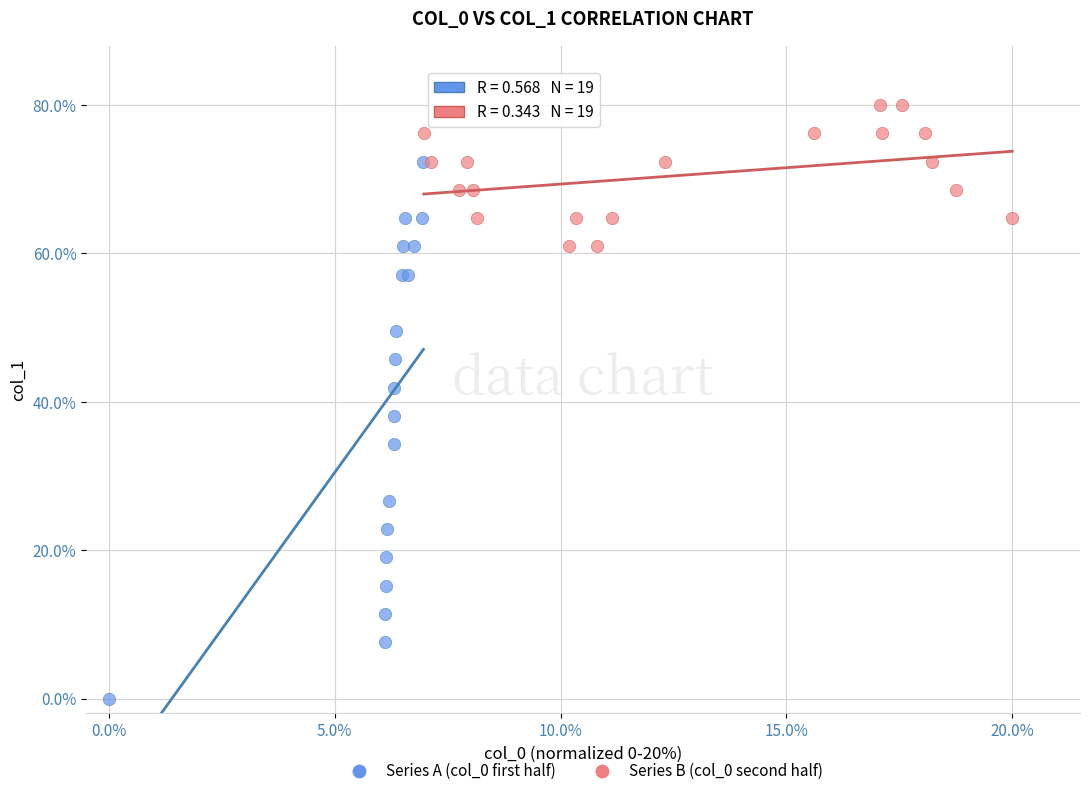

Which series reaches the minimum Y coordinate?

Series A (col_0 first half)